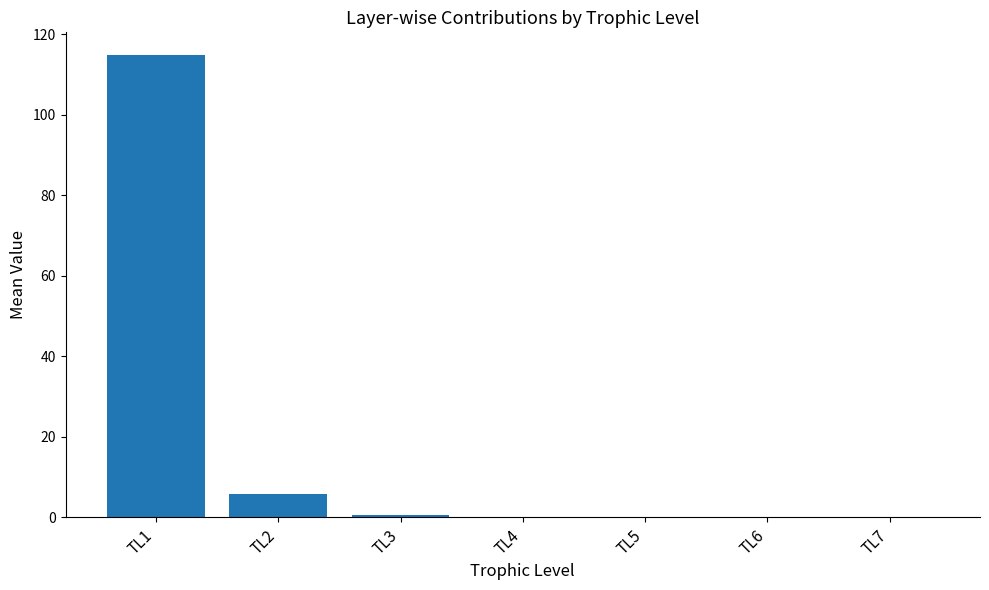

The value at TL4 is 0.0. True or false?

True